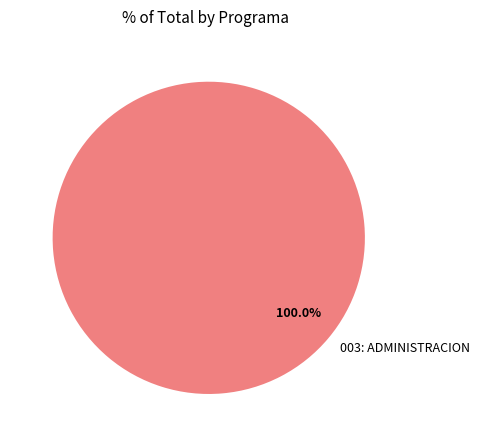

Does 003: ADMINISTRACION account for over 50% of the chart?

Yes